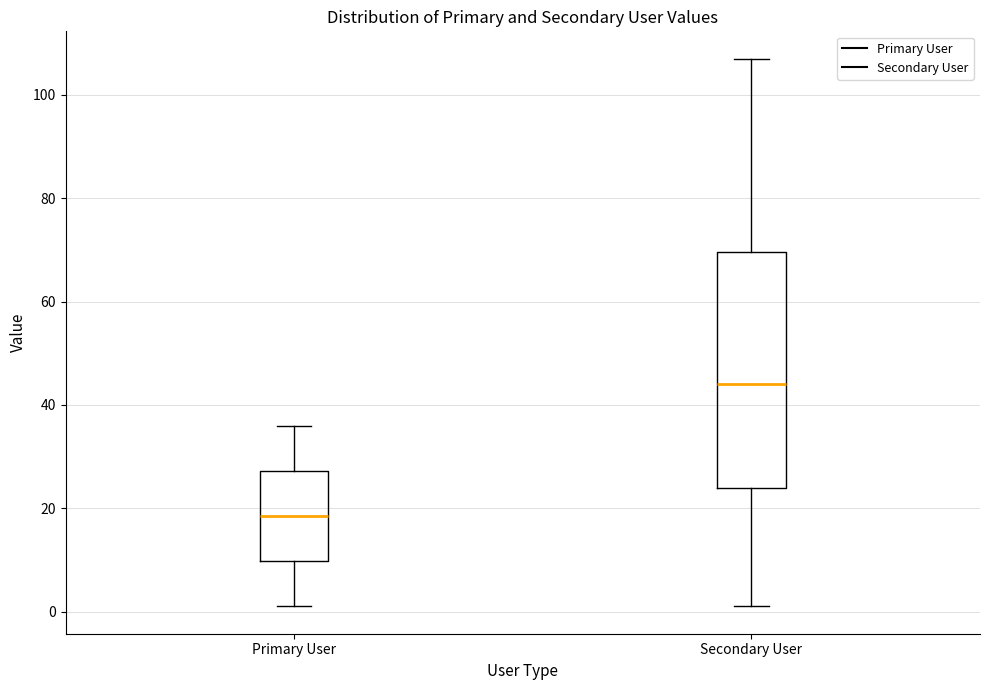

Reading left to right, read every box against the y-axis: the position of its median line, the range the box covers, and the ends of its whiskers. The values are not printed on the chart, so give them approximately, as read against the axis.

Primary User: median 18, box 10 to 28, whiskers 2 to 36
Secondary User: median 44, box 24 to 70, whiskers 2 to 108